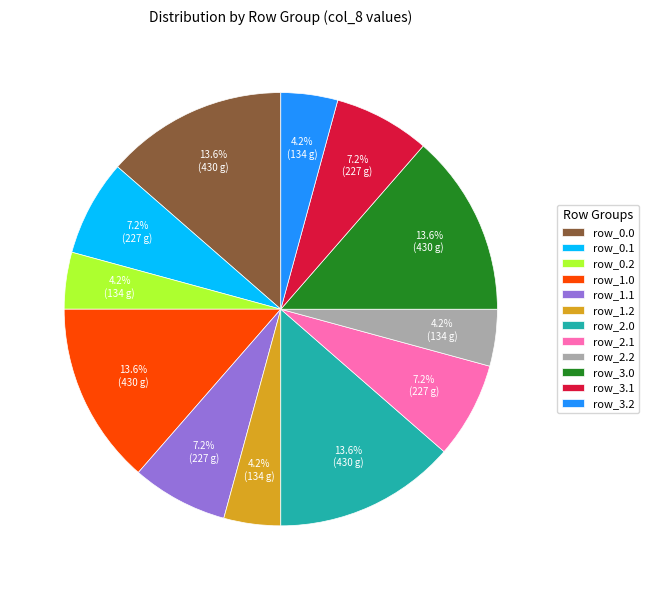

Is there a majority slice in this chart?

No